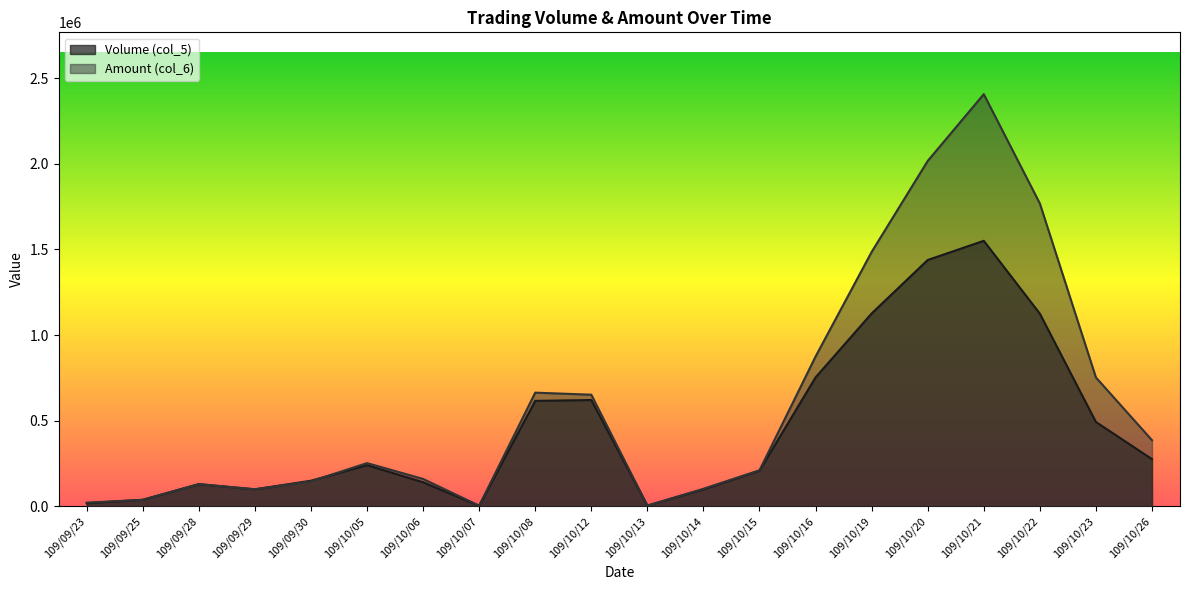

How many data points in Amount (col_6) are less than 252910?

10